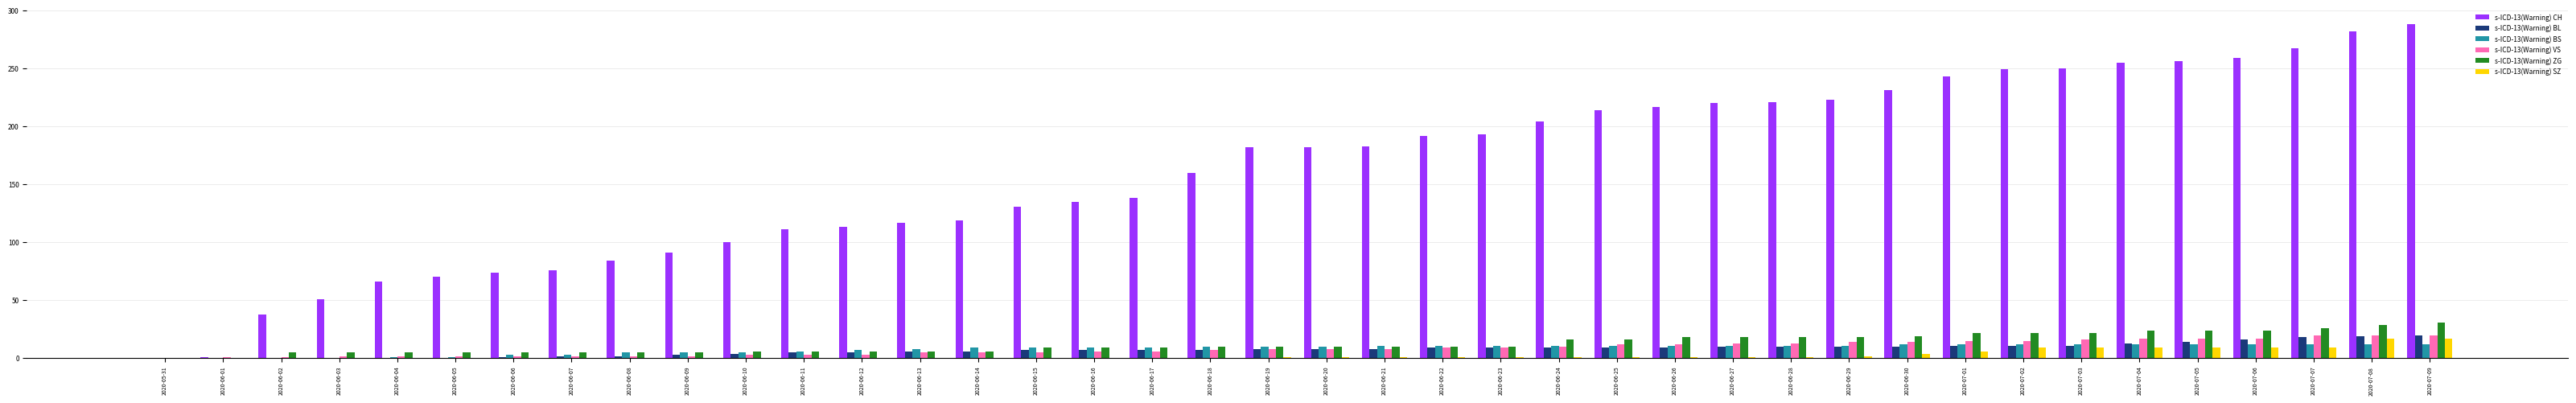

What is the total value across all series at 2020-07-06?

337